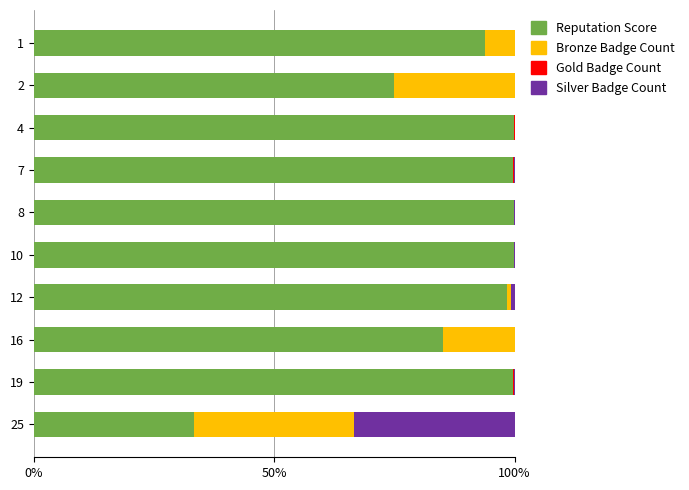

What is the sum of all Reputation Score values?

884.7